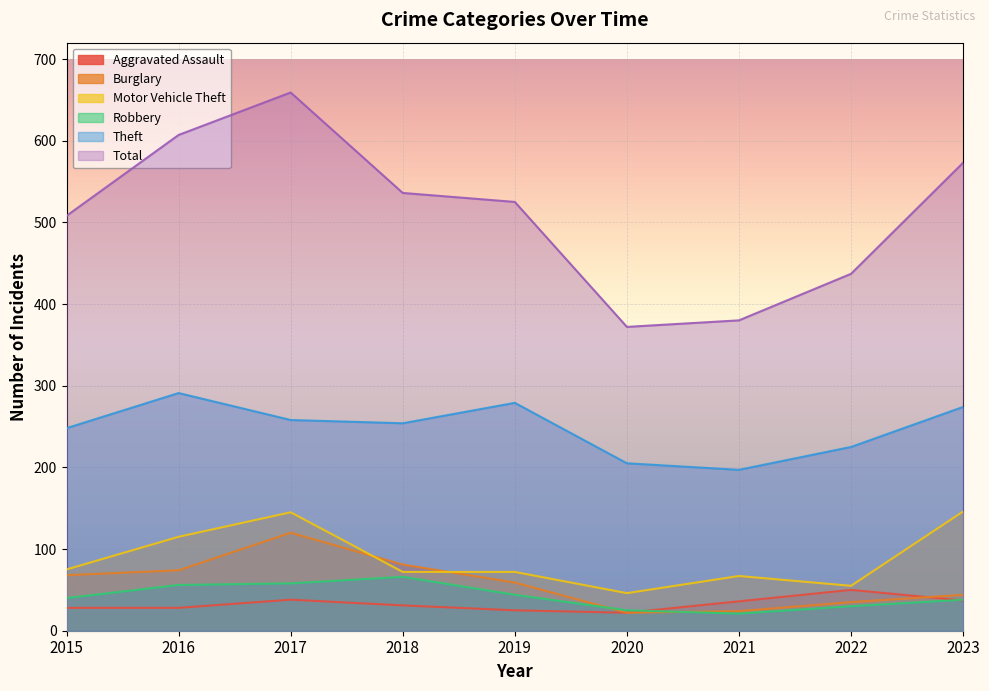

What value does the Theft series have at 2022, to the nearest 10?

220